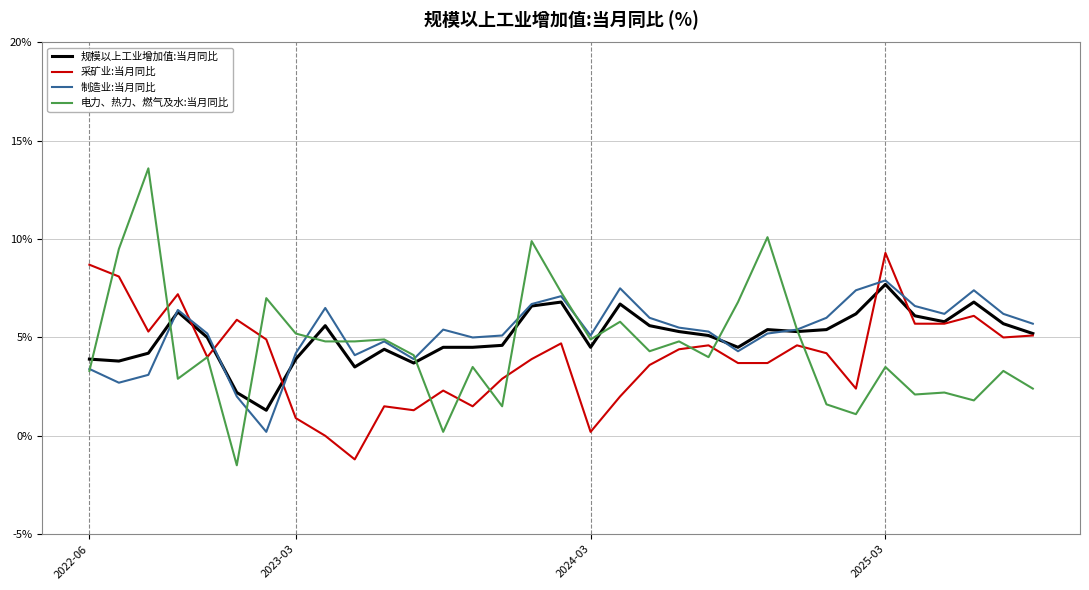

How many lines are shown in the chart?

4